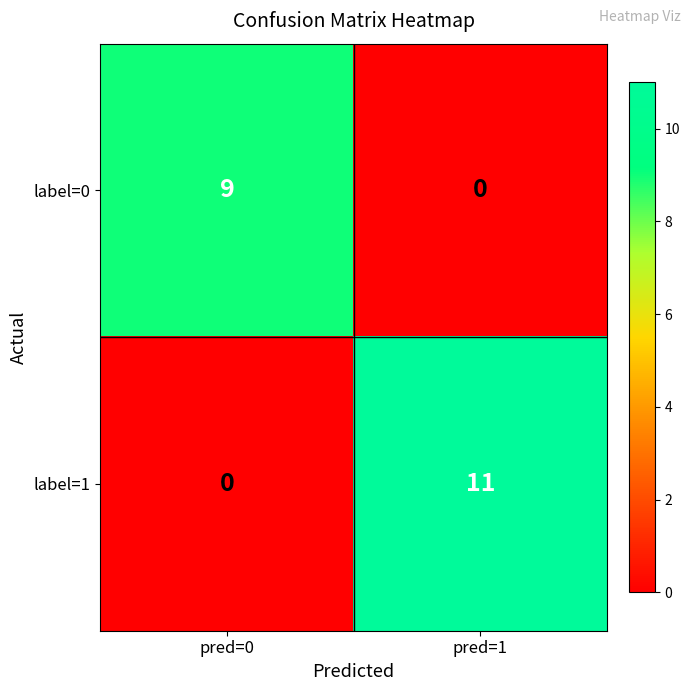

What is the difference between the maximum and minimum values in the label=1 series?

11